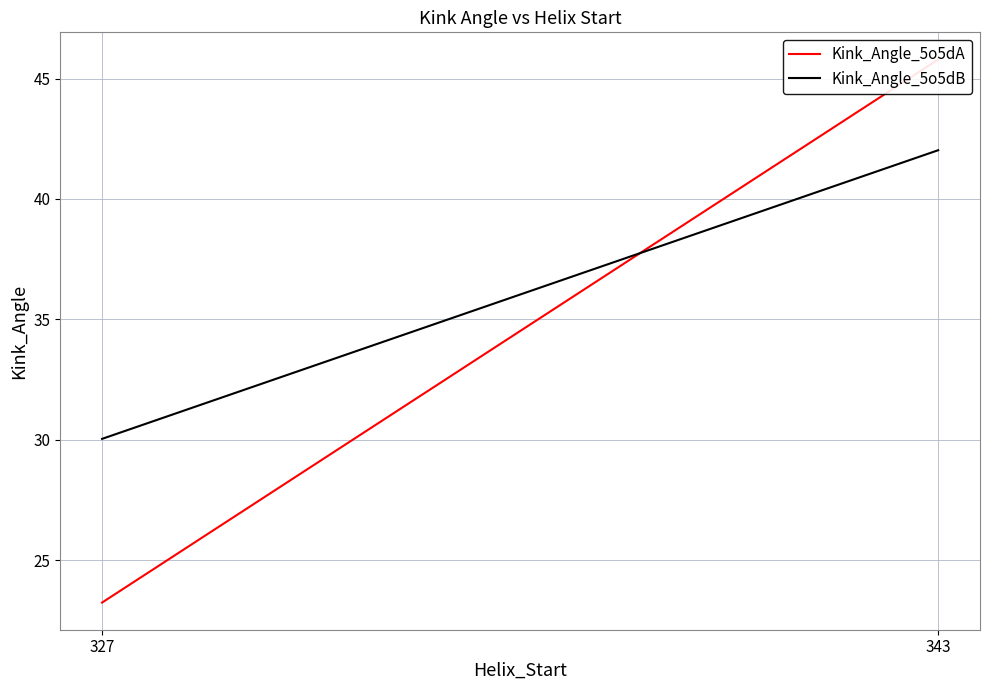

What is the average value of the Kink_Angle_5o5dA series?

34.5